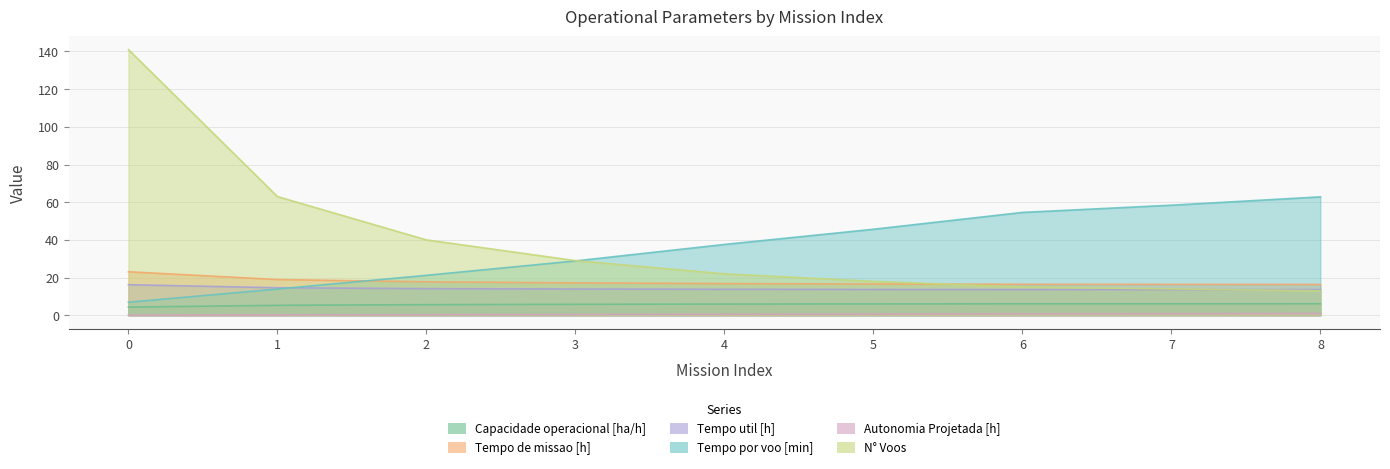

True or false: Tempo util [h] has a value of 5.2 at 1.

False